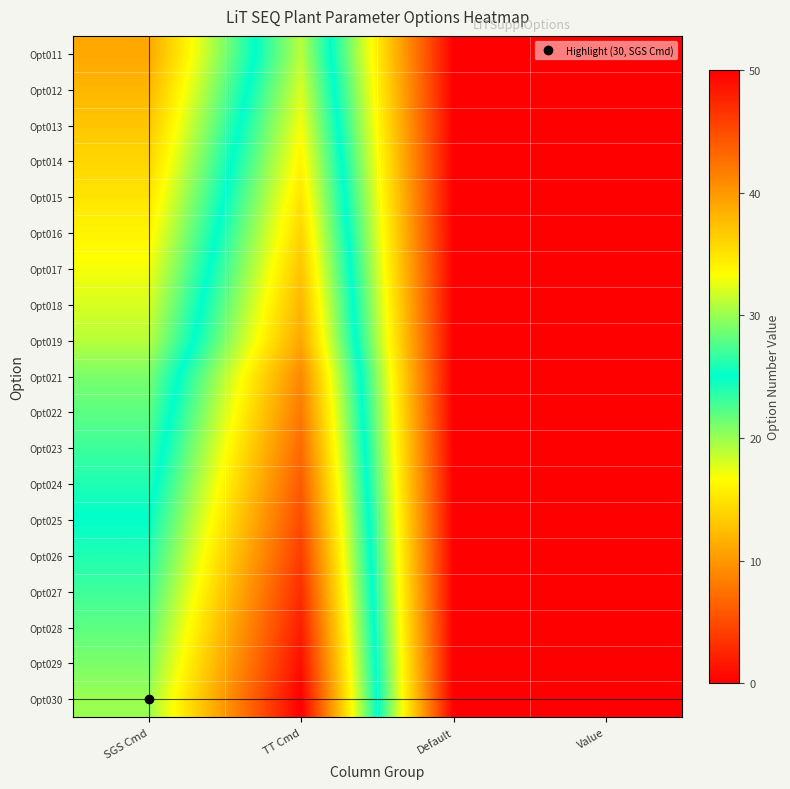

At Default, list the series in order from smallest to largest.

Opt011, Opt012, Opt013, Opt014, Opt015, Opt016, Opt017, Opt018, Opt019, Opt021, Opt022, Opt023, Opt024, Opt025, Opt026, Opt027, Opt028, Opt029, Opt030